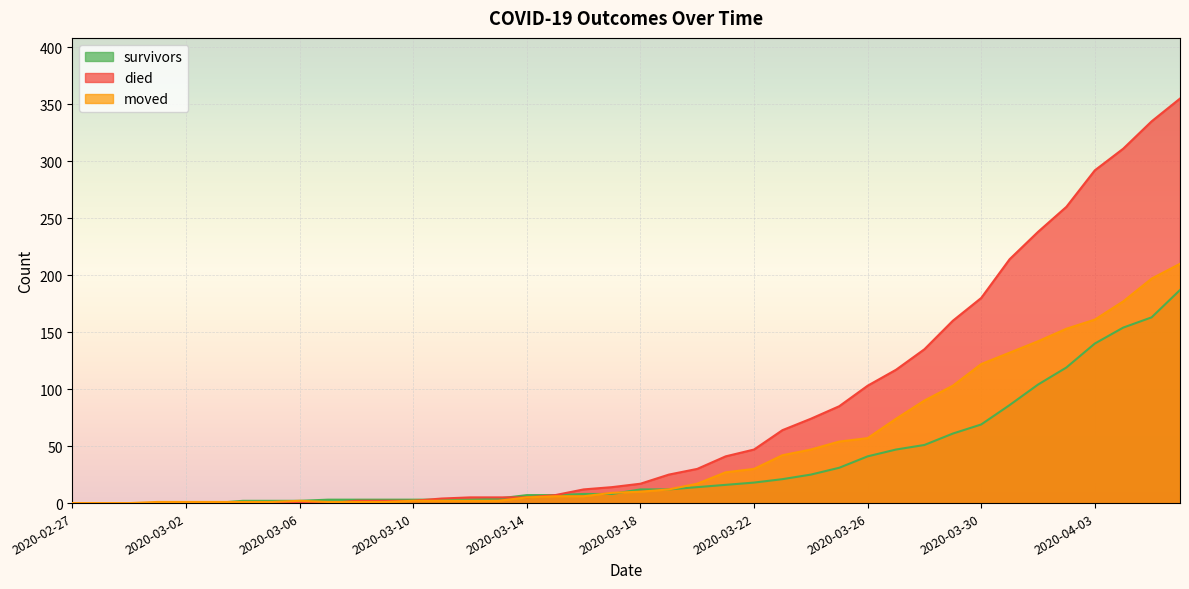

How many categories are shown in the chart?

40